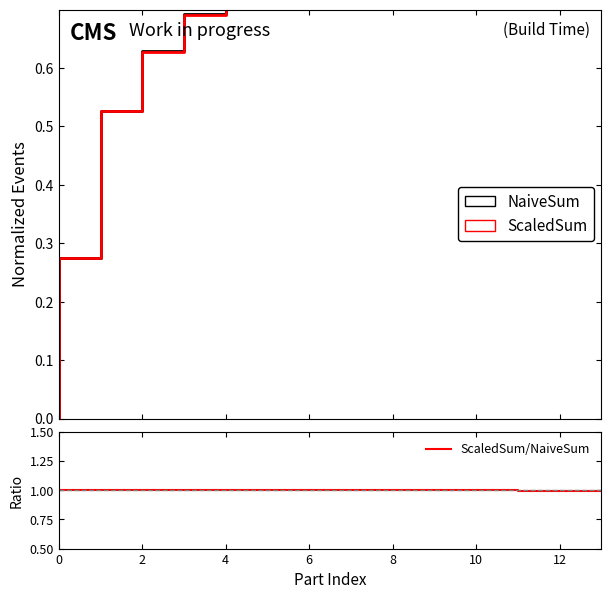

What is the value of the NaiveSum point at the 10th from the left?

0.9